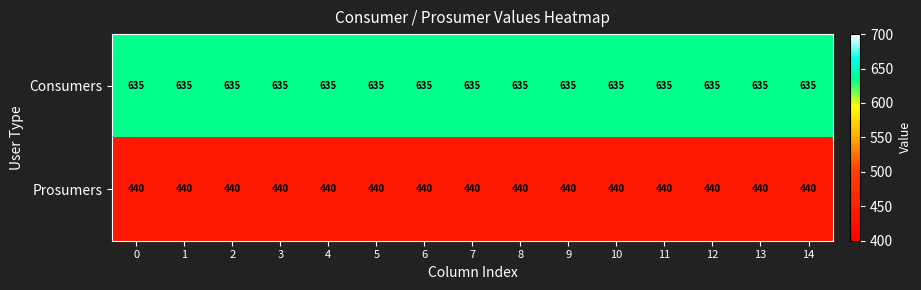

What is the total value across all series at 3?

1075